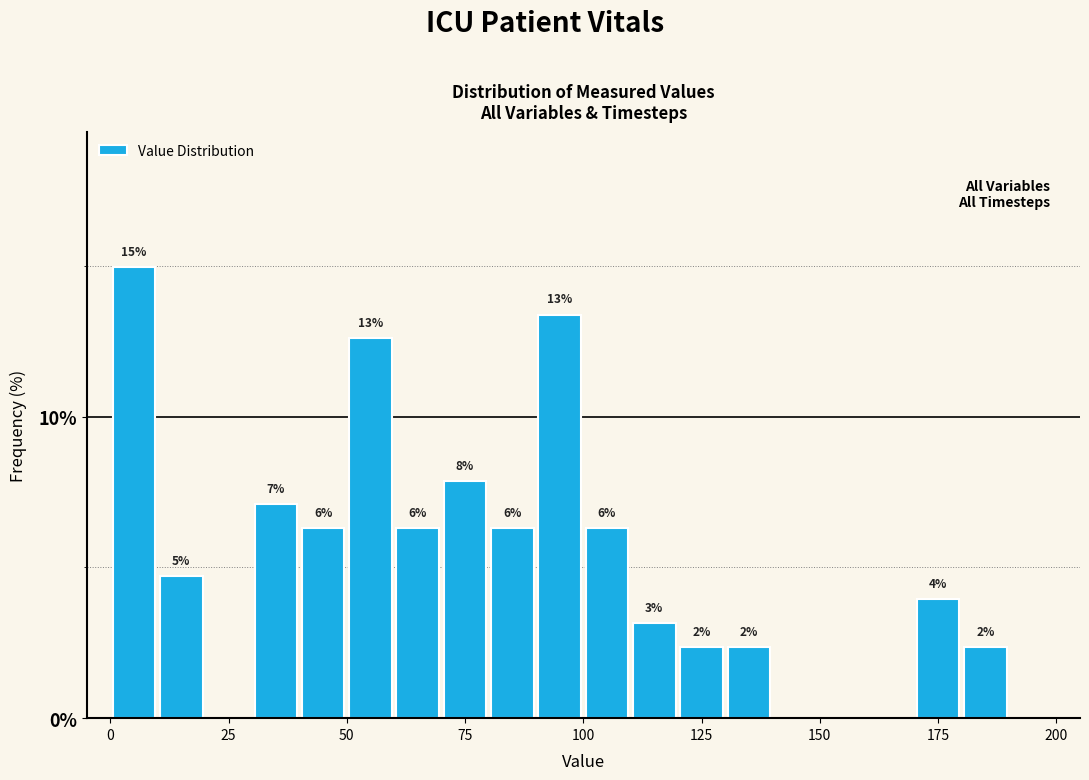

Read against the x-axis, roughly where is the centre of the tallest bar?

5